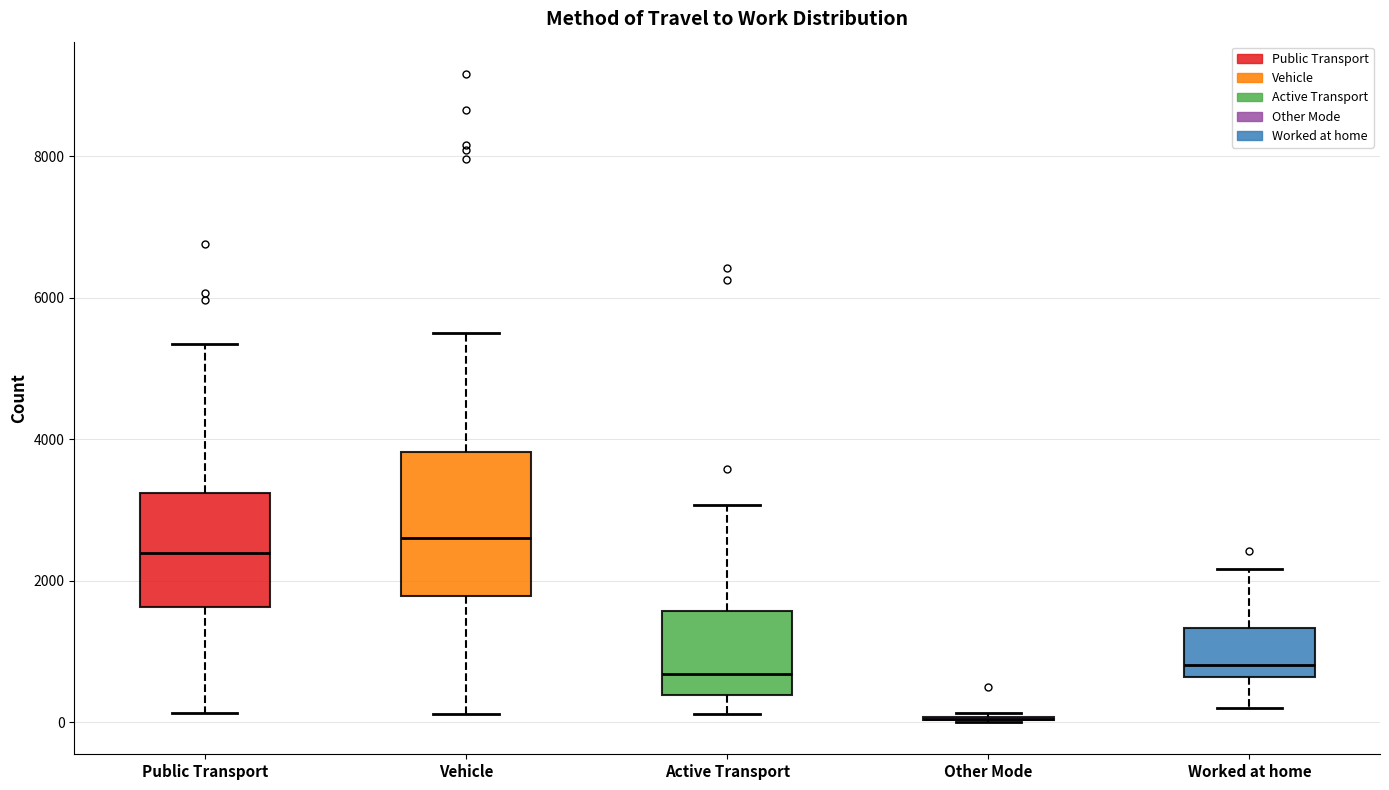

Where does the upper whisker of the box for Vehicle end on the y-axis? The values are not printed on the chart, so give them approximately, as read against the axis.

5400